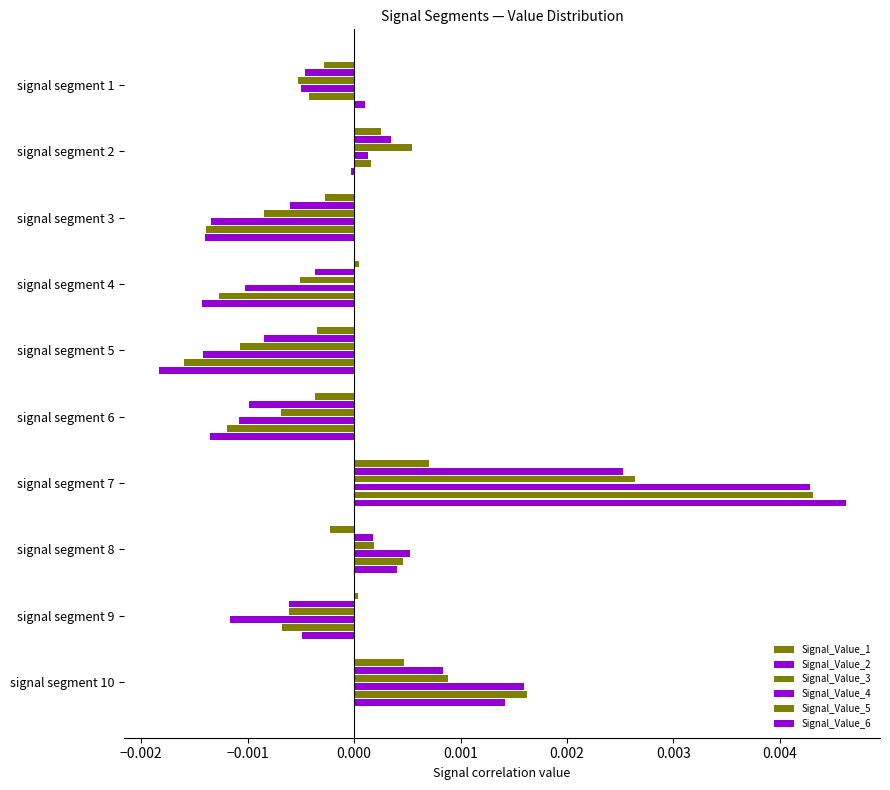

How many data points in Signal_Value_5 are above 0?

4